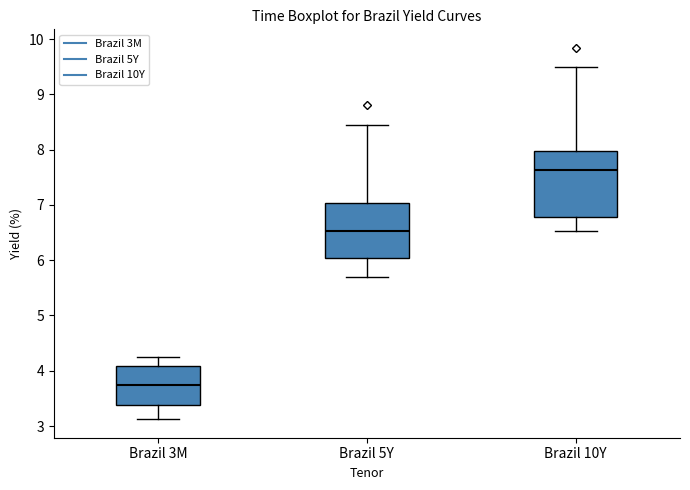

Which box has the lowest median line?

Brazil 3M